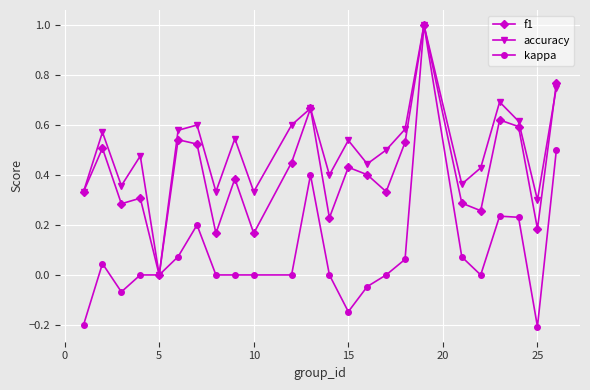

Which series has the widest spread of values?

kappa